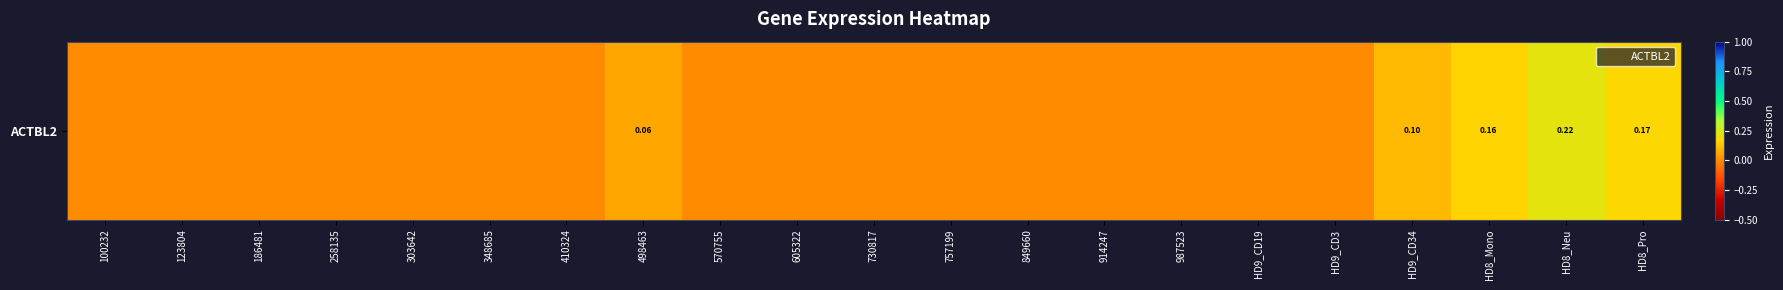

Reading right to left, list all the values displayed in this chart.

0.2	0.2	0.2	0.1	0.0	0.0	0.0	0.0	0.0	0.0	0.0	0.0	0.0	0.1	0.0	0.0	0.0	0.0	0.0	0.0	0.0